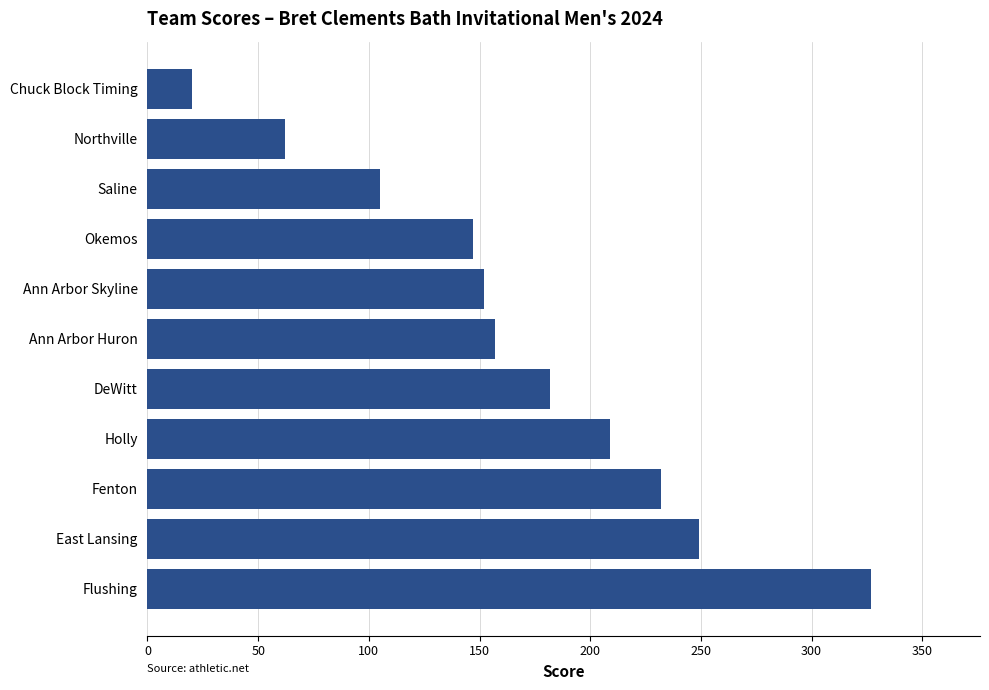

List the labels in order of value, smallest first.

Chuck Block Timing, Northville, Saline, Okemos, Ann Arbor Skyline, Ann Arbor Huron, DeWitt, Holly, Fenton, East Lansing, Flushing